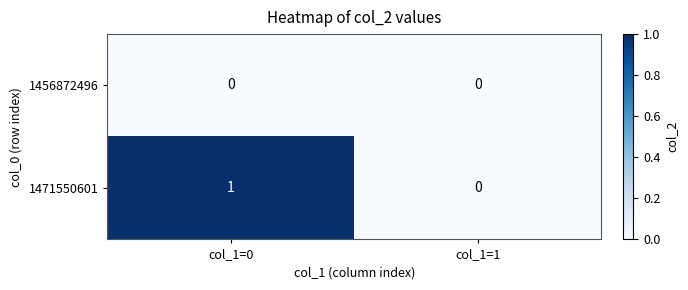

Reading left to right, transcribe all the data shown in this chart.

1456872496: 0	0
1471550601: 1	0